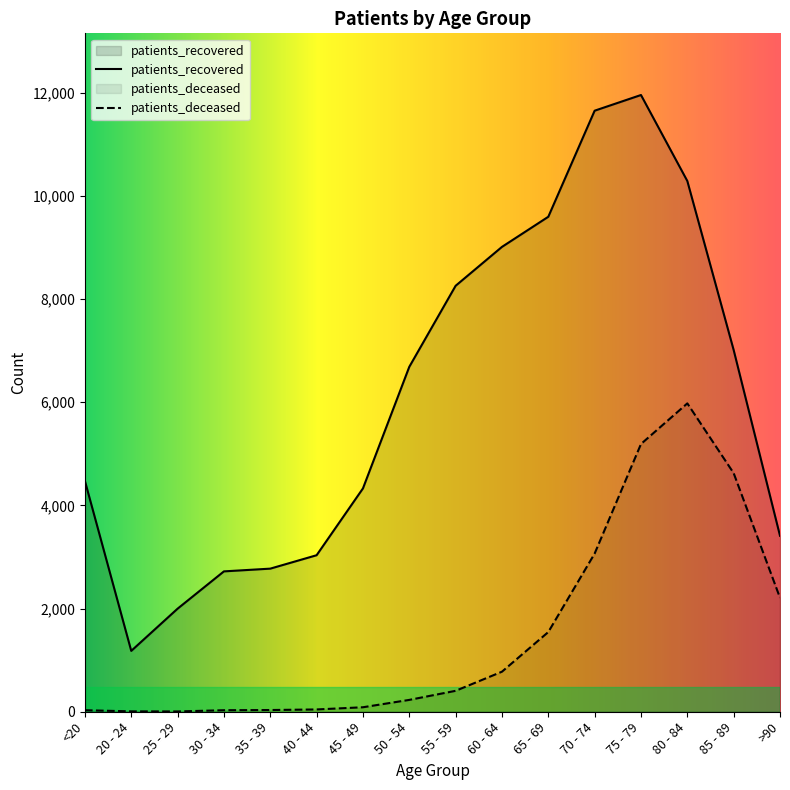

What are all the series names shown in the legend?

patients_deceased, patients_recovered